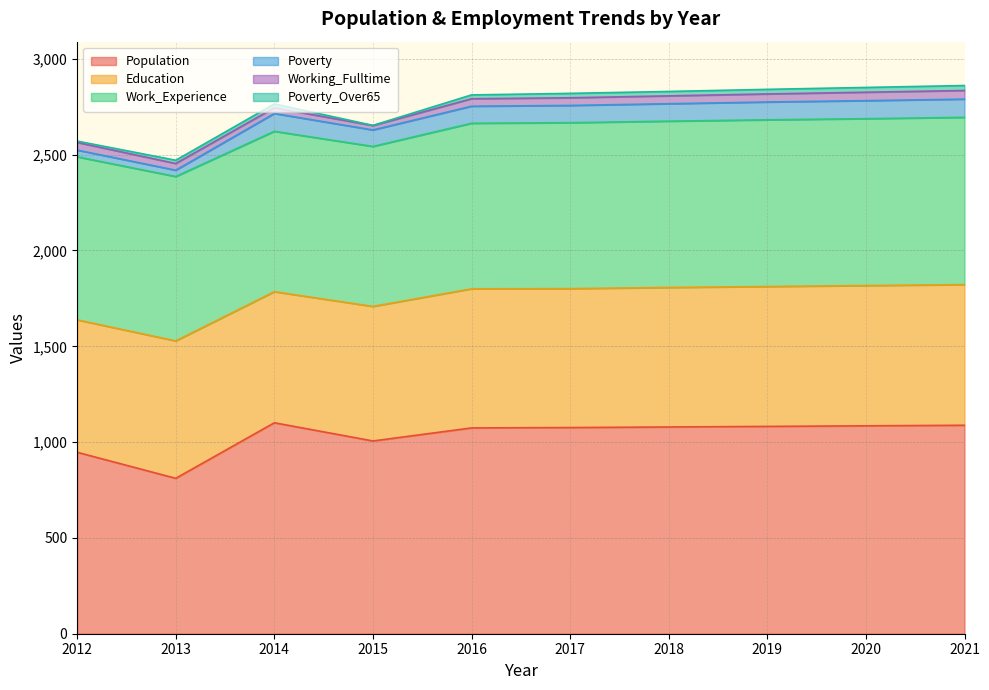

Rank the series by their maximum value, from lowest to highest.

Poverty_Over65, Working_Fulltime, Poverty, Education, Work_Experience, Population